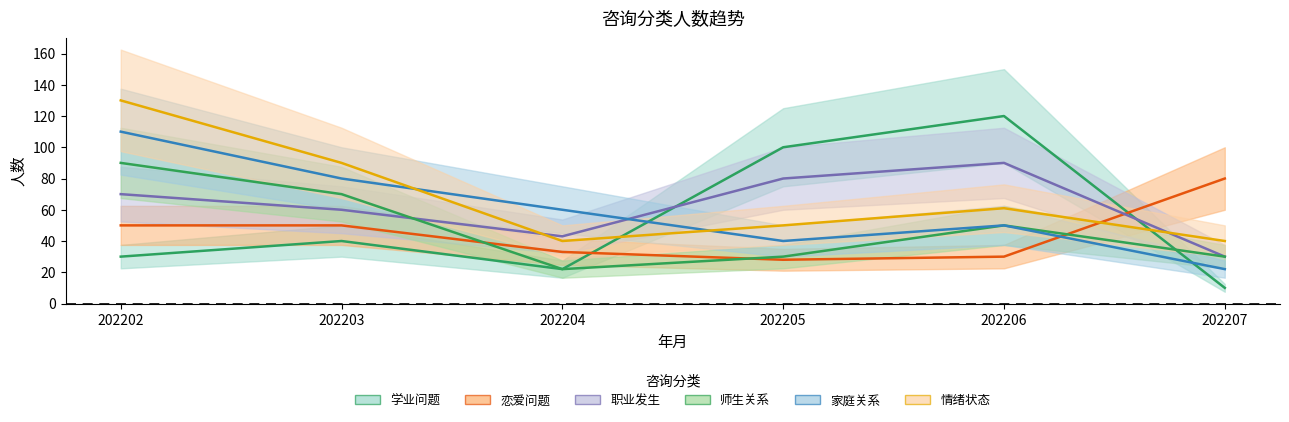

Is this an area chart (filled region under the line)?

No